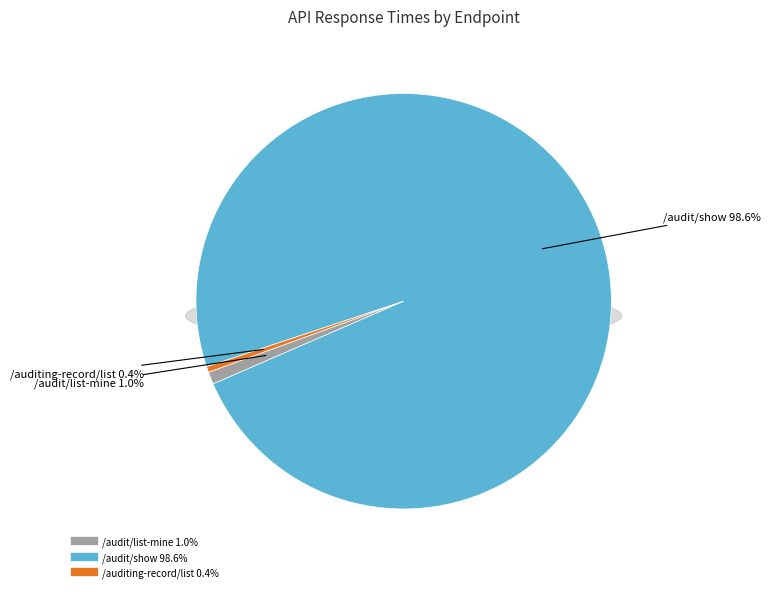

To the nearest percent, what is the difference between the /authenticated/audit/list-mine and /authenticated/auditing-record/list slice percentages?

1%